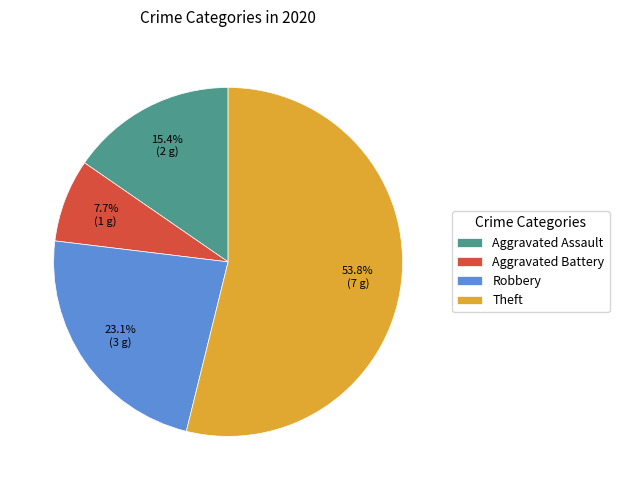

Count the number of slices in the pie.

4